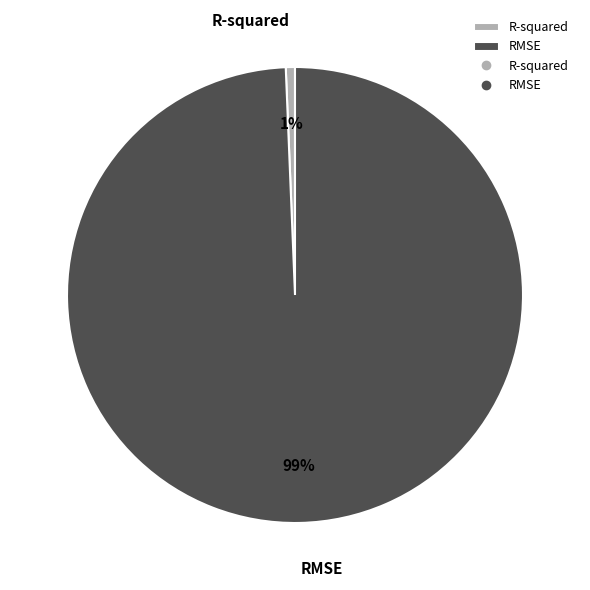

Combined, do R-squared and RMSE account for over 50%?

Yes